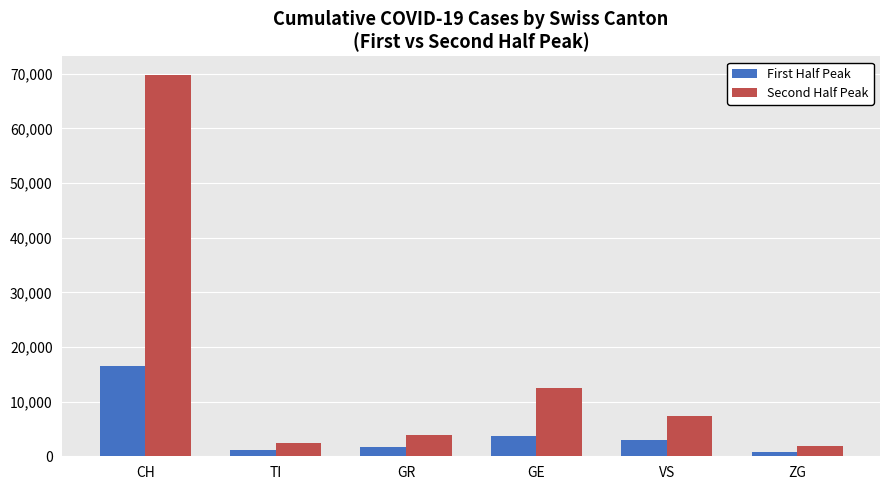

What position from the right is TI?

5